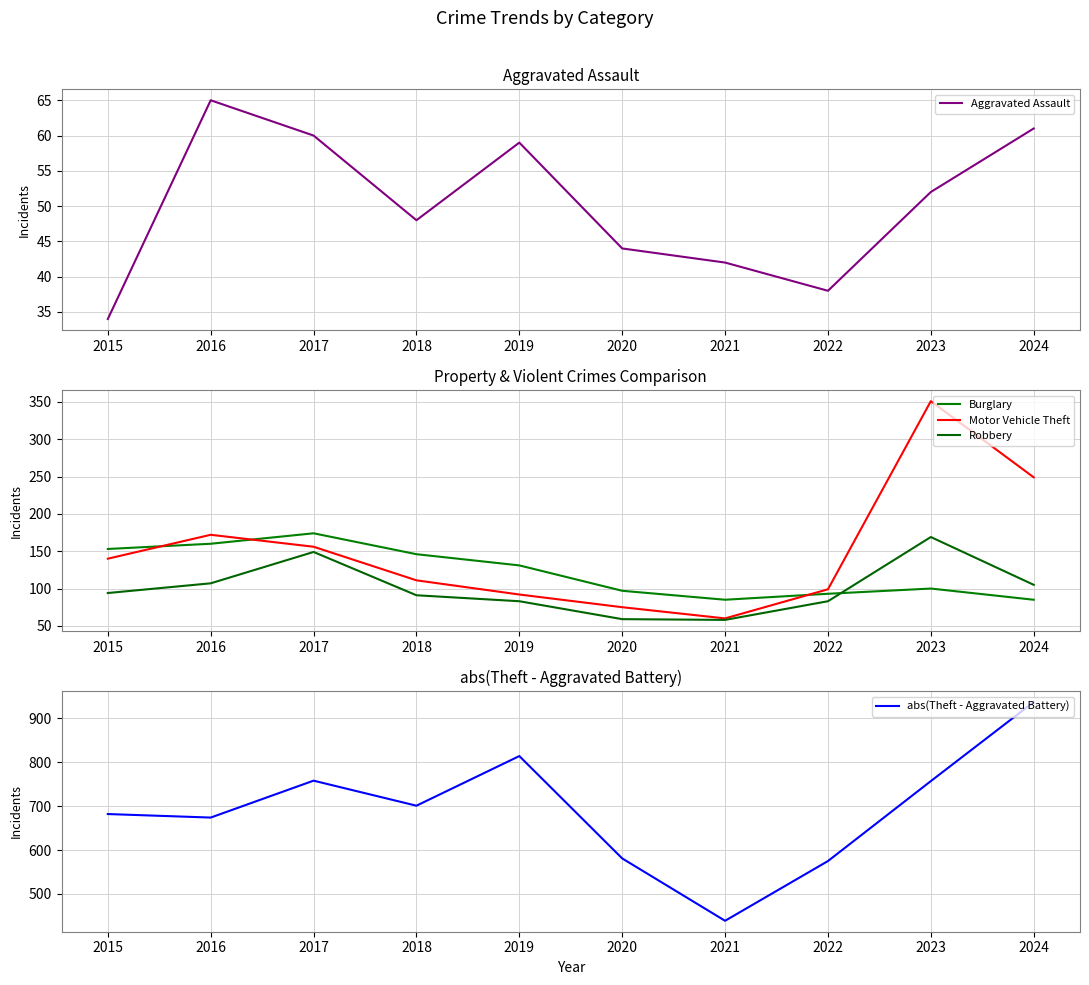

Which series has the largest total across all categories?

abs(Theft - Aggravated Battery)